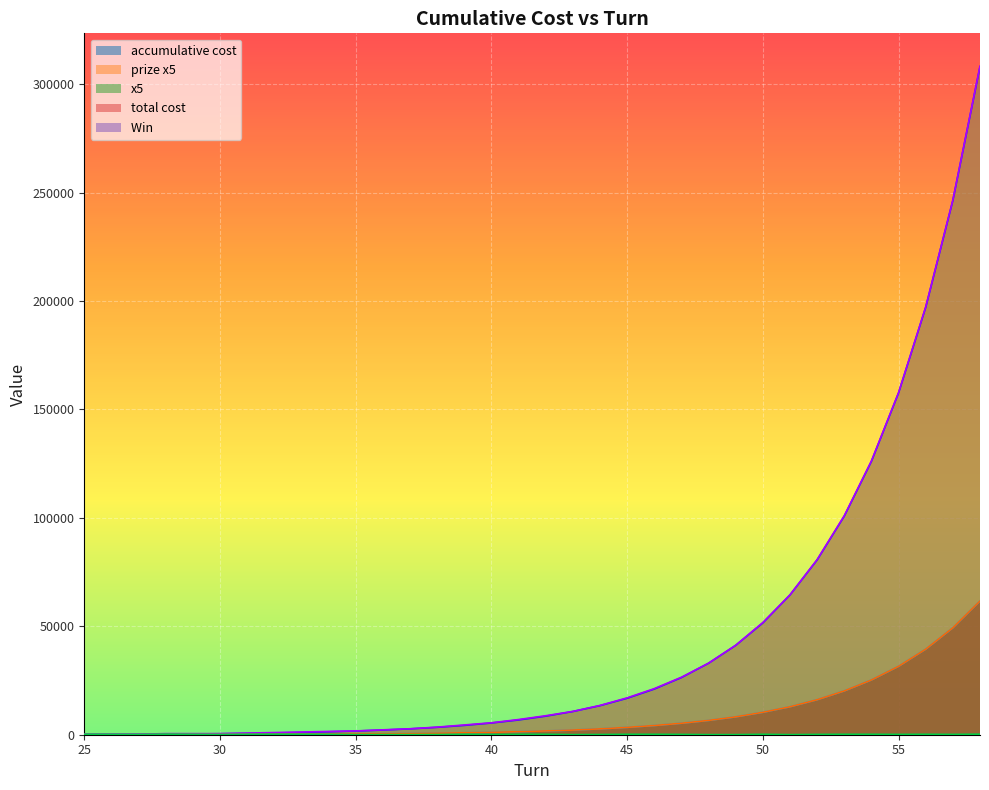

Does the chart display data point markers on the line(s)?

No